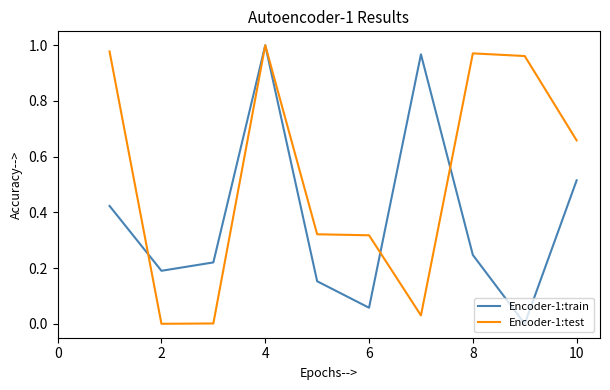

Rank the series by their average value, from highest to lowest.

Encoder-1:test, Encoder-1:train